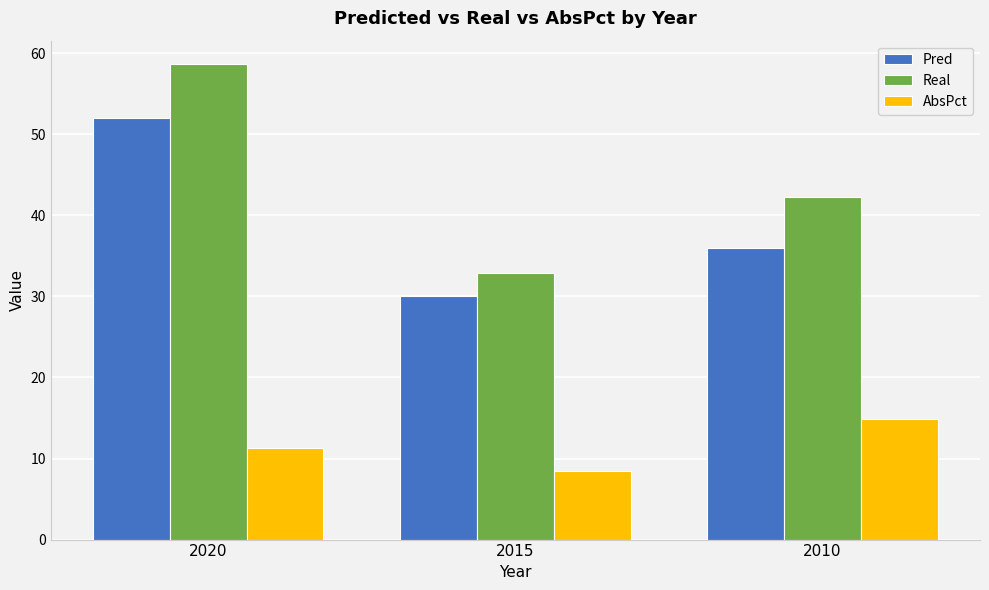

What is the difference between the AbsPct values at 2010 and 2015?

6.4